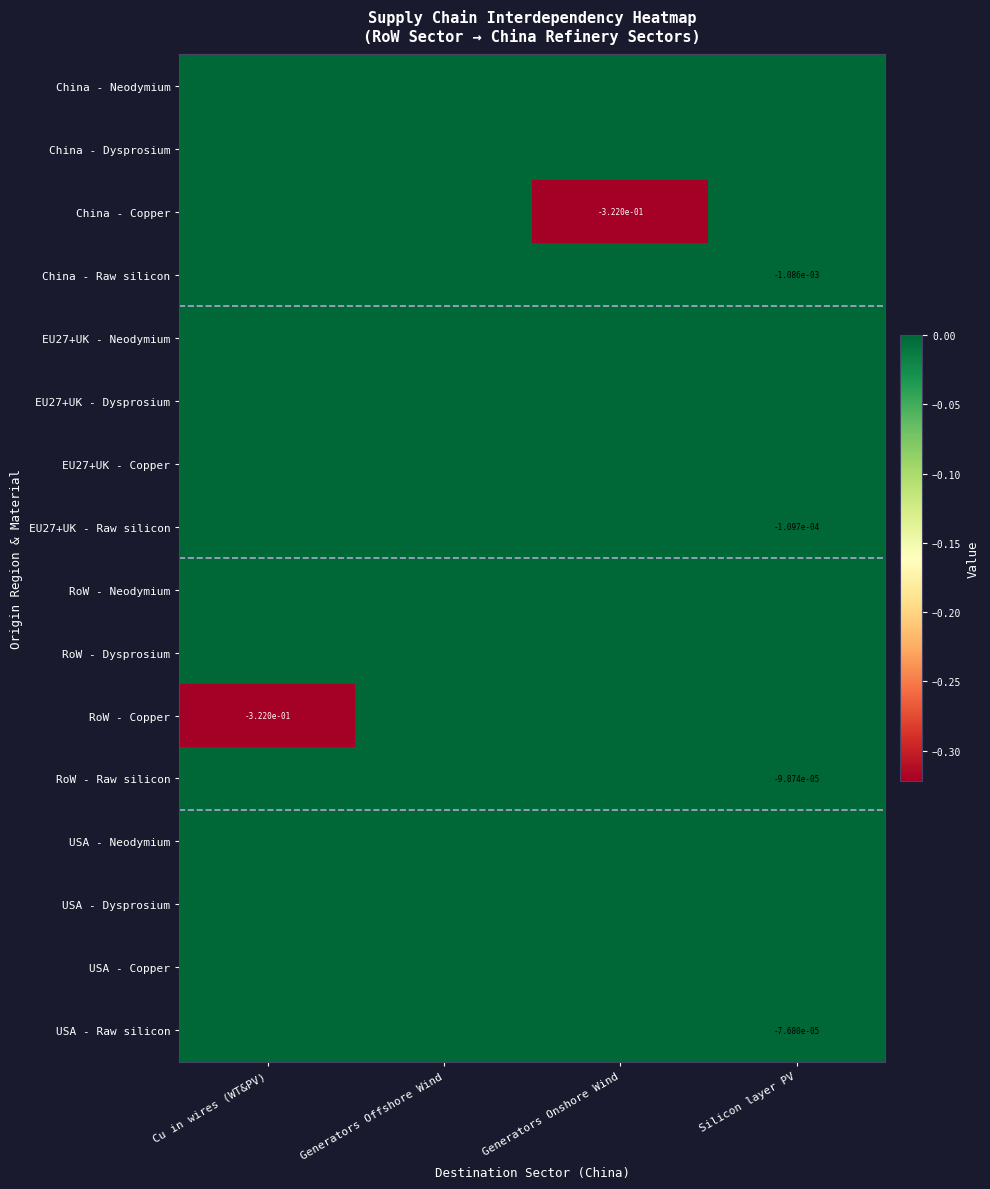

Rank the categories by China - Neodymium value from highest to lowest.

Cu in wires (WT&PV), Generators Offshore Wind, Generators Onshore Wind, Silicon layer PV